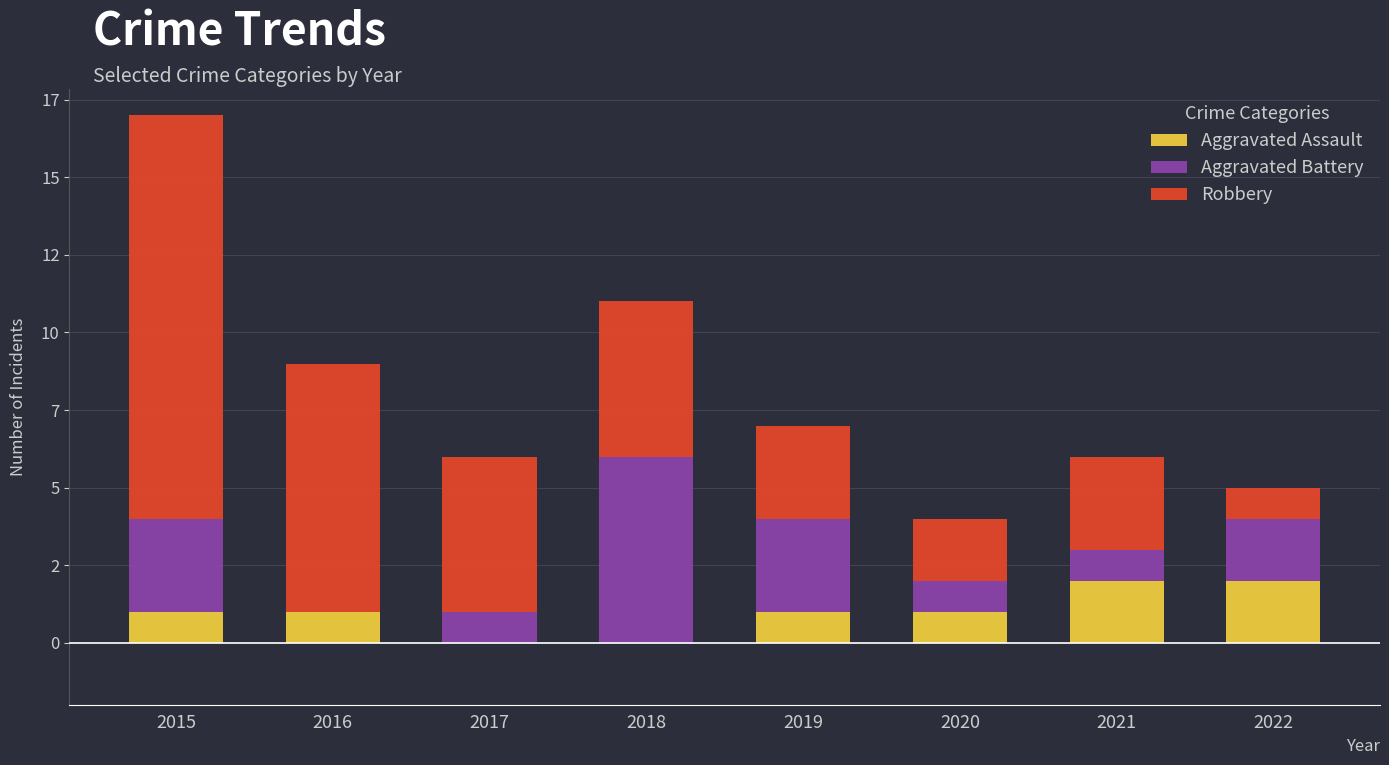

Rank the series at 2020 from lowest to highest value.

Aggravated Assault, Aggravated Battery, Robbery